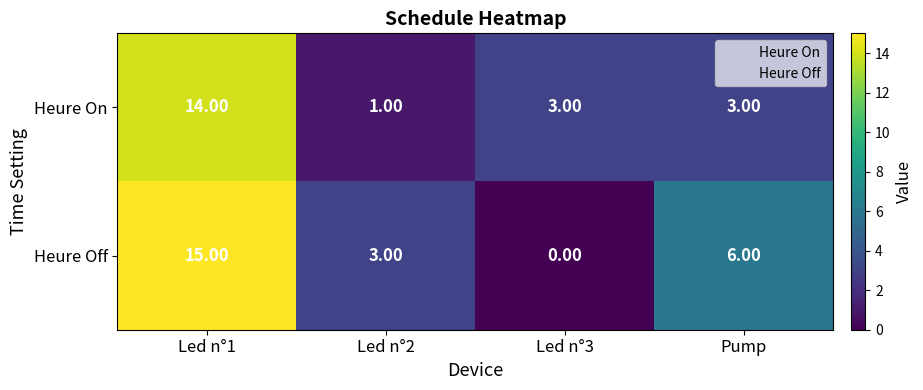

Which category has the highest value across all series?

Led n°1